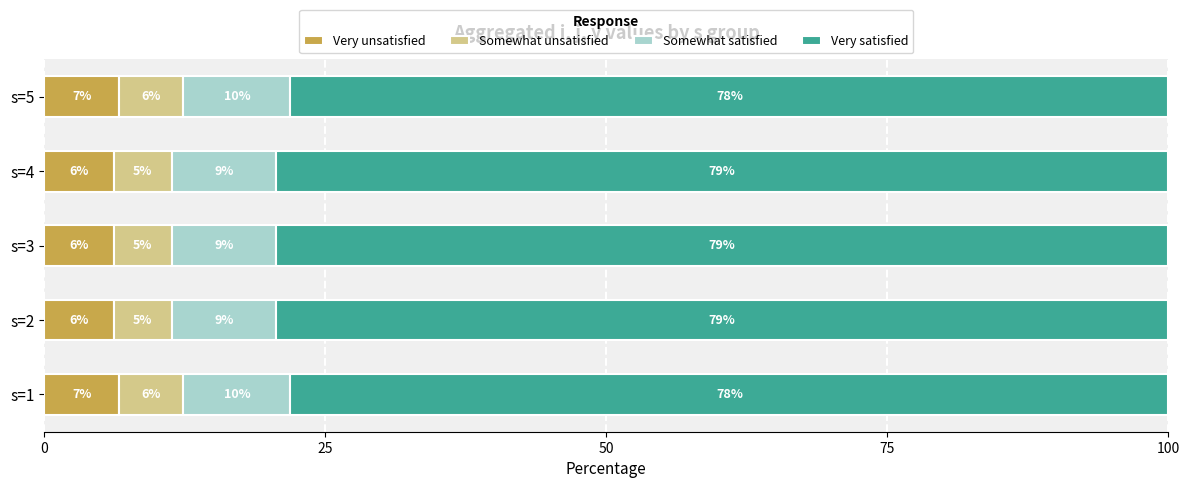

At how many categories does at least one series exceed 27?

5